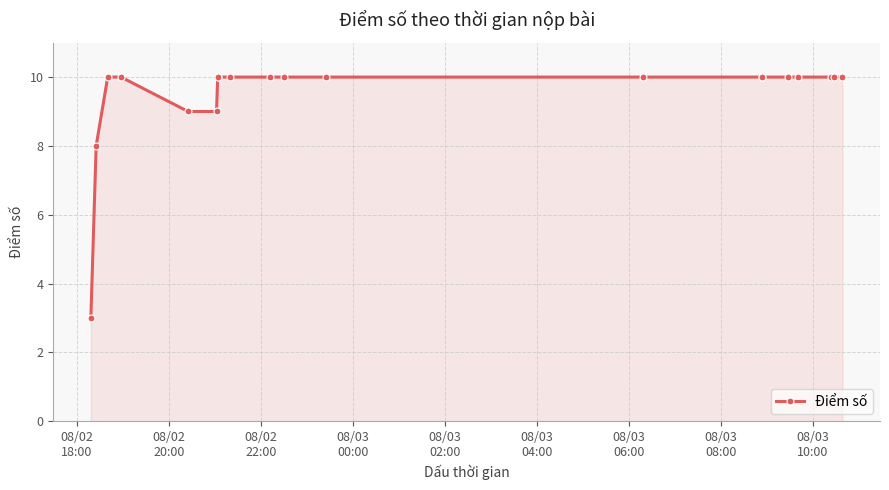

Reading left to right, transcribe all the data shown in this chart.

3	8	10	10	9	9	10	10	10	10	10	10	10	10	10	10	10	10	10	10